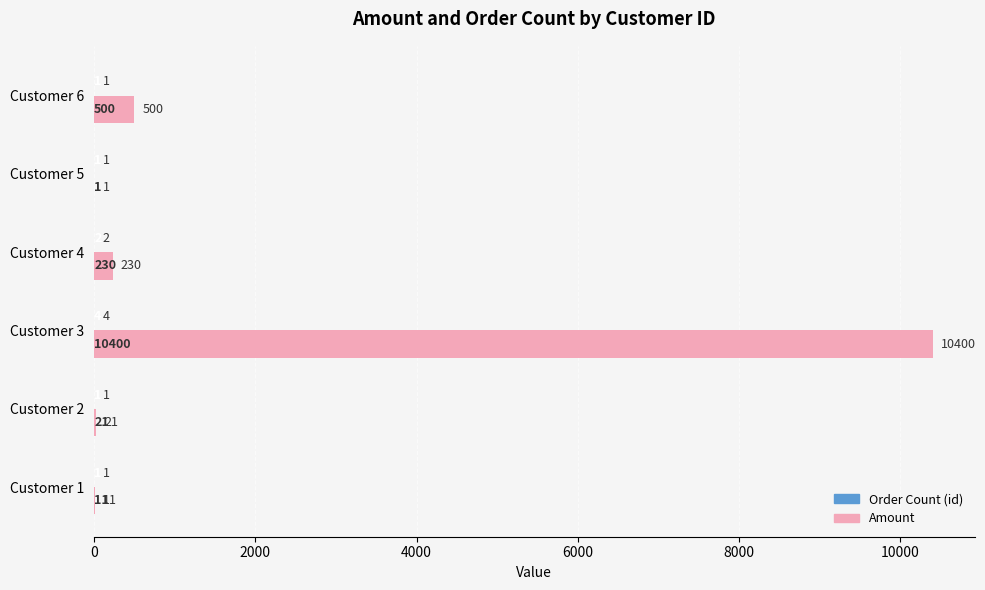

What is the greatest value displayed?

10400